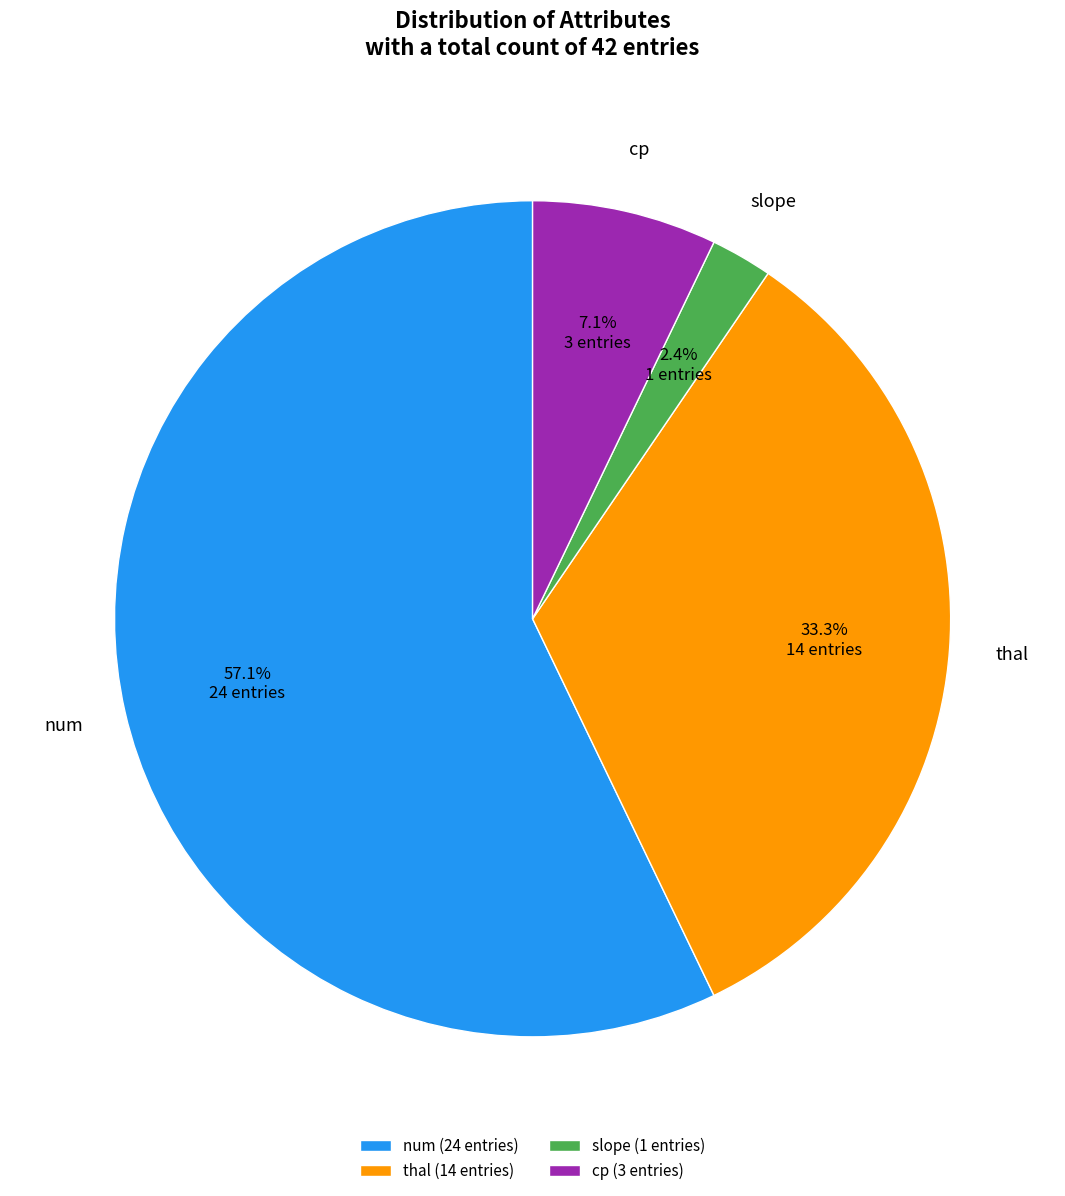

To the nearest percent, what portion does thal represent?

33%